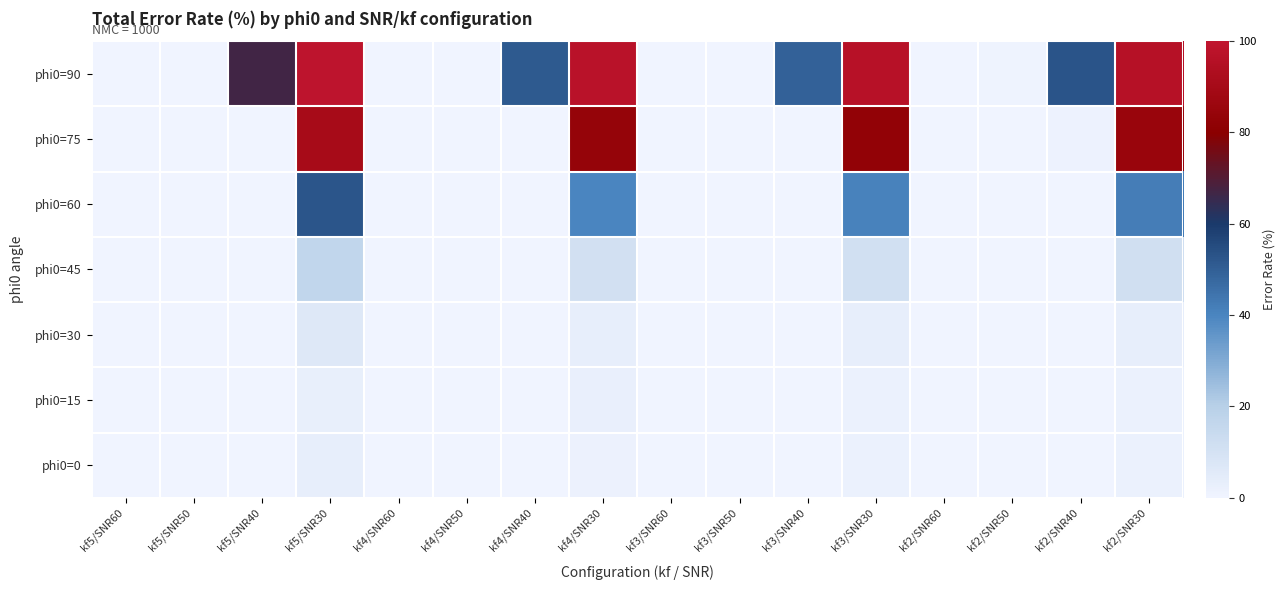

Reading left to right, transcribe all the data shown in this chart.

phi0=90: kf5/SNR60=0.0	kf5/SNR50=0.2	kf5/SNR40=66.9	kf5/SNR30=99.0	kf4/SNR60=0.0	kf4/SNR50=0.0	kf4/SNR40=51.3	kf4/SNR30=97.4	kf3/SNR60=0.0	kf3/SNR50=0.1	kf3/SNR40=49.4	kf3/SNR30=96.8	kf2/SNR60=0.0	kf2/SNR50=0.5	kf2/SNR40=53.1	kf2/SNR30=96.1
phi0=75: kf5/SNR60=0.0	kf5/SNR50=0.0	kf5/SNR40=0.1	kf5/SNR30=90.5	kf4/SNR60=0.0	kf4/SNR50=0.0	kf4/SNR40=0.0	kf4/SNR30=83.7	kf3/SNR60=0.0	kf3/SNR50=0.0	kf3/SNR40=0.1	kf3/SNR30=82.8	kf2/SNR60=0.0	kf2/SNR50=0.0	kf2/SNR40=0.9	kf2/SNR30=85.3
phi0=60: kf5/SNR60=0.0	kf5/SNR50=0.0	kf5/SNR40=0.0	kf5/SNR30=52.6	kf4/SNR60=0.0	kf4/SNR50=0.0	kf4/SNR40=0.0	kf4/SNR30=40.1	kf3/SNR60=0.0	kf3/SNR50=0.0	kf3/SNR40=0.0	kf3/SNR30=40.6	kf2/SNR60=0.0	kf2/SNR50=0.0	kf2/SNR40=0.0	kf2/SNR30=42.1
phi0=45: kf5/SNR60=0.0	kf5/SNR50=0.0	kf5/SNR40=0.0	kf5/SNR30=16.7	kf4/SNR60=0.0	kf4/SNR50=0.0	kf4/SNR40=0.0	kf4/SNR30=10.9	kf3/SNR60=0.0	kf3/SNR50=0.0	kf3/SNR40=0.0	kf3/SNR30=11.2	kf2/SNR60=0.0	kf2/SNR50=0.0	kf2/SNR40=0.0	kf2/SNR30=11.4
phi0=30: kf5/SNR60=0.0	kf5/SNR50=0.0	kf5/SNR40=0.0	kf5/SNR30=6.3	kf4/SNR60=0.0	kf4/SNR50=0.0	kf4/SNR40=0.0	kf4/SNR30=3.4	kf3/SNR60=0.0	kf3/SNR50=0.0	kf3/SNR40=0.0	kf3/SNR30=3.4	kf2/SNR60=0.0	kf2/SNR50=0.0	kf2/SNR40=0.0	kf2/SNR30=3.5
phi0=15: kf5/SNR60=0.0	kf5/SNR50=0.0	kf5/SNR40=0.0	kf5/SNR30=3.0	kf4/SNR60=0.0	kf4/SNR50=0.0	kf4/SNR40=0.0	kf4/SNR30=2.4	kf3/SNR60=0.0	kf3/SNR50=0.0	kf3/SNR40=0.0	kf3/SNR30=1.8	kf2/SNR60=0.0	kf2/SNR50=0.0	kf2/SNR40=0.0	kf2/SNR30=1.9
phi0=0: kf5/SNR60=0.0	kf5/SNR50=0.0	kf5/SNR40=0.0	kf5/SNR30=3.5	kf4/SNR60=0.0	kf4/SNR50=0.0	kf4/SNR40=0.0	kf4/SNR30=1.4	kf3/SNR60=0.0	kf3/SNR50=0.0	kf3/SNR40=0.0	kf3/SNR30=1.8	kf2/SNR60=0.0	kf2/SNR50=0.0	kf2/SNR40=0.0	kf2/SNR30=1.9